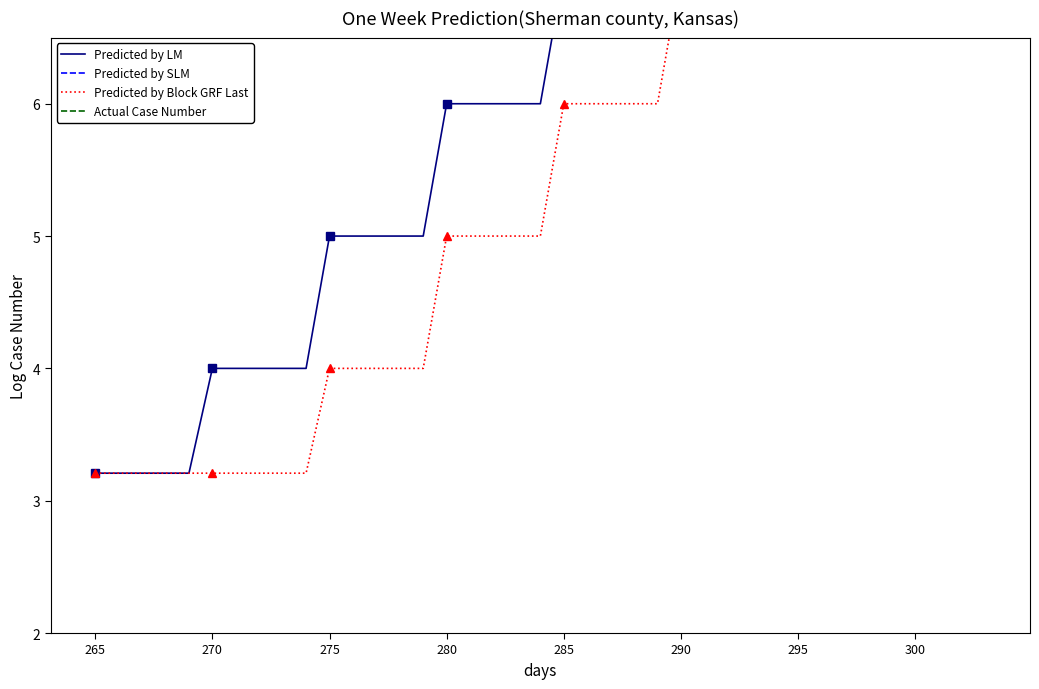

At which label does Actual Case Number reach its peak?

265